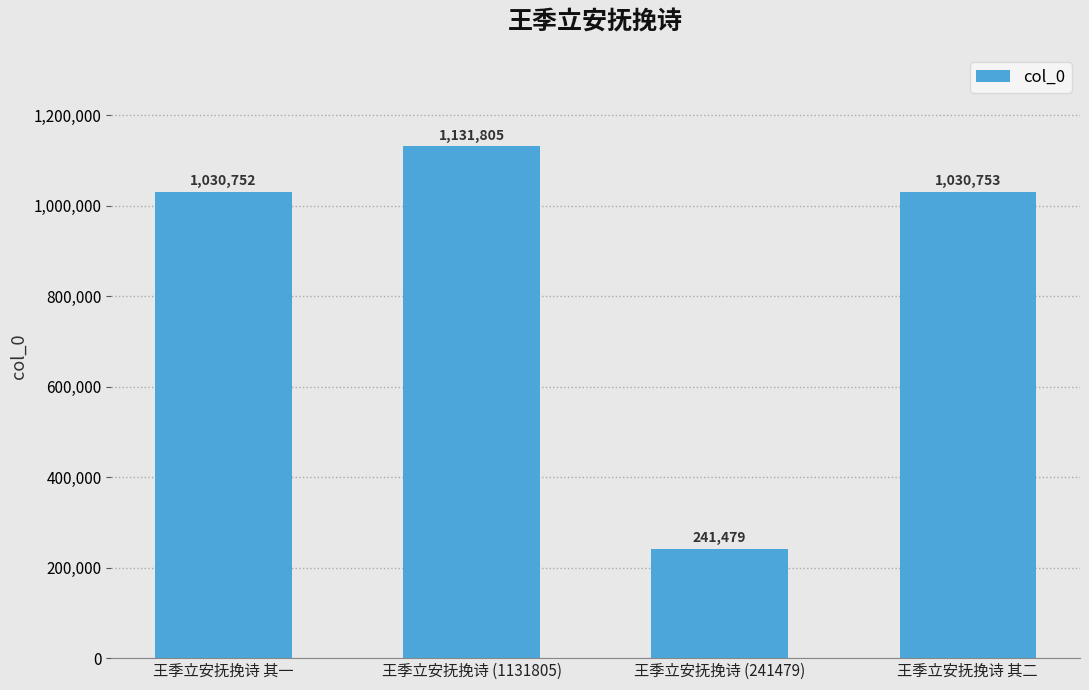

What is the label of the 3rd bar from the left?

王季立安抚挽诗 (241479)